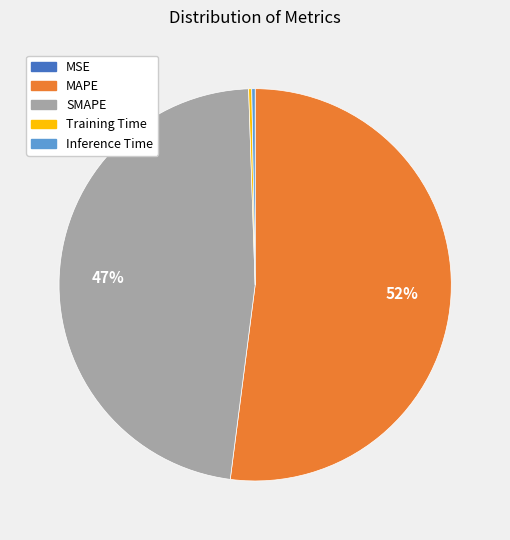

What is the ratio of the value at MAPE to the value at SMAPE?

1.1